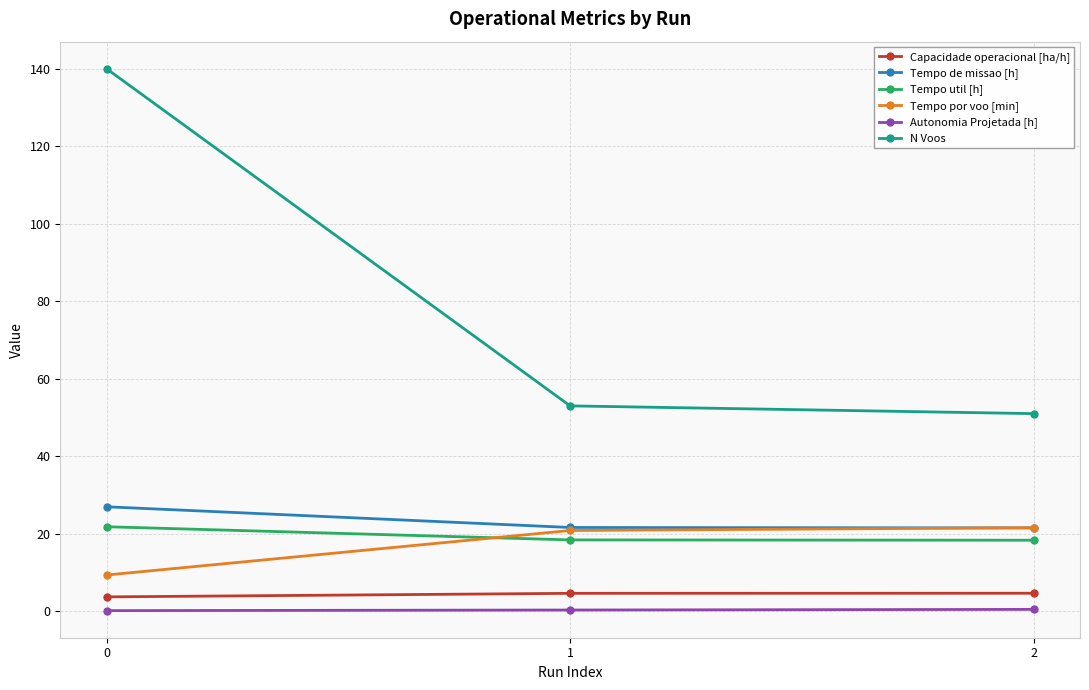

What is the value of the Tempo util [h] point at the 3rd from the left?

18.3